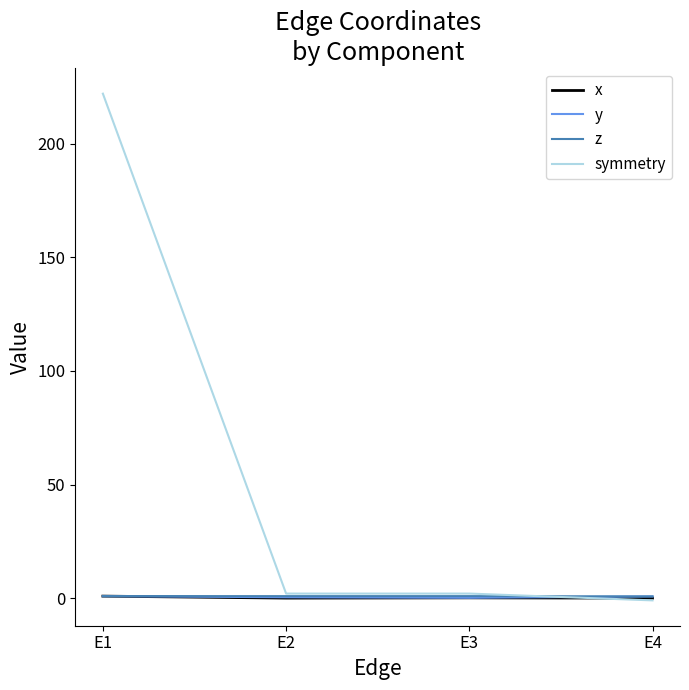

Is the value of x at E4 greater than the value of symmetry at E2?

No